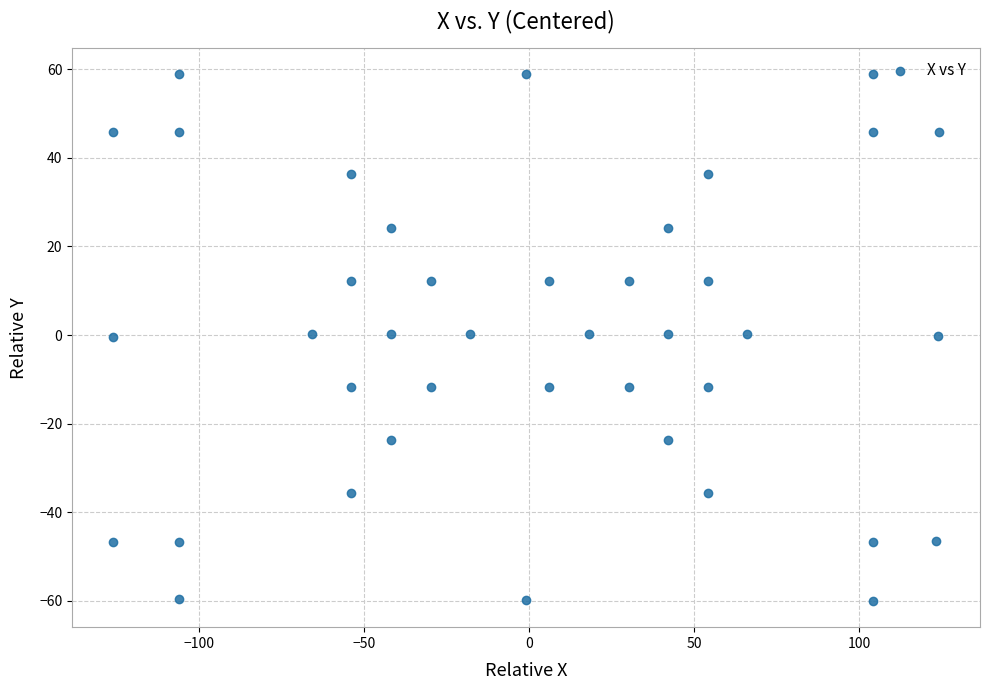

What is the range of Y values (max minus min)?

118.9